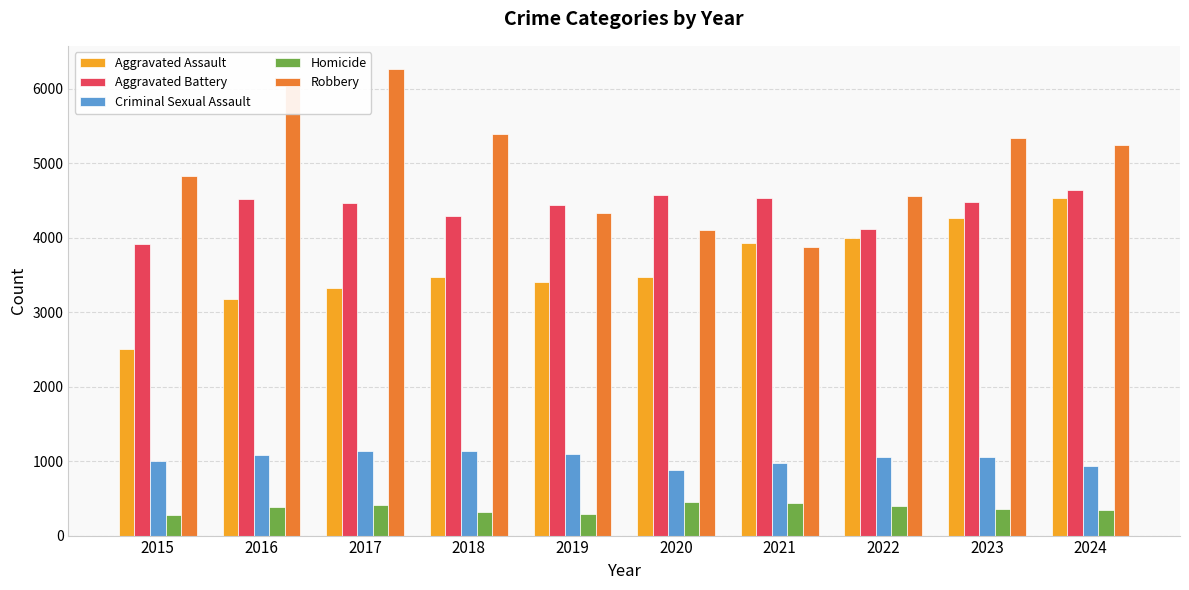

Where does the Criminal Sexual Assault series first go above 1058?

2016